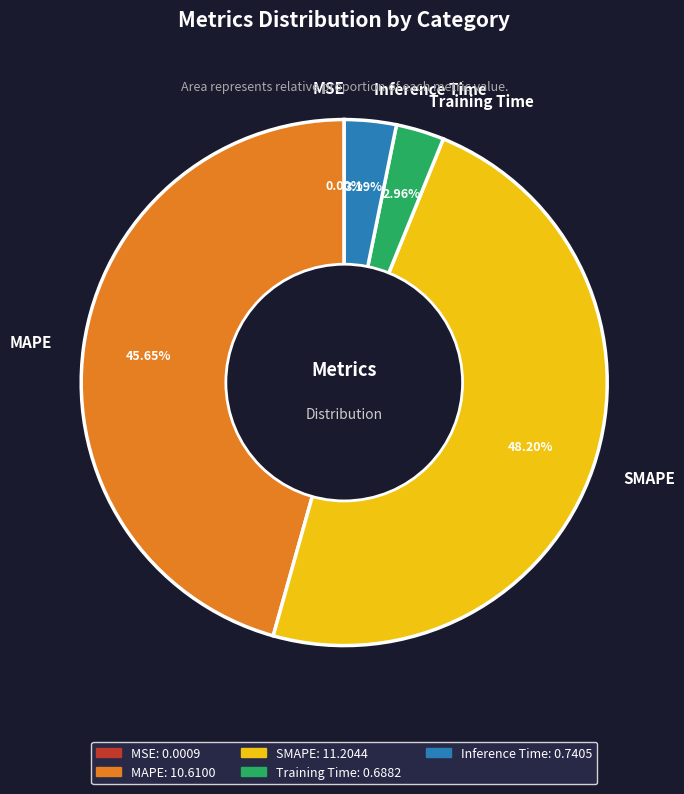

What percentage is the MAPE slice, to the nearest percent?

46%